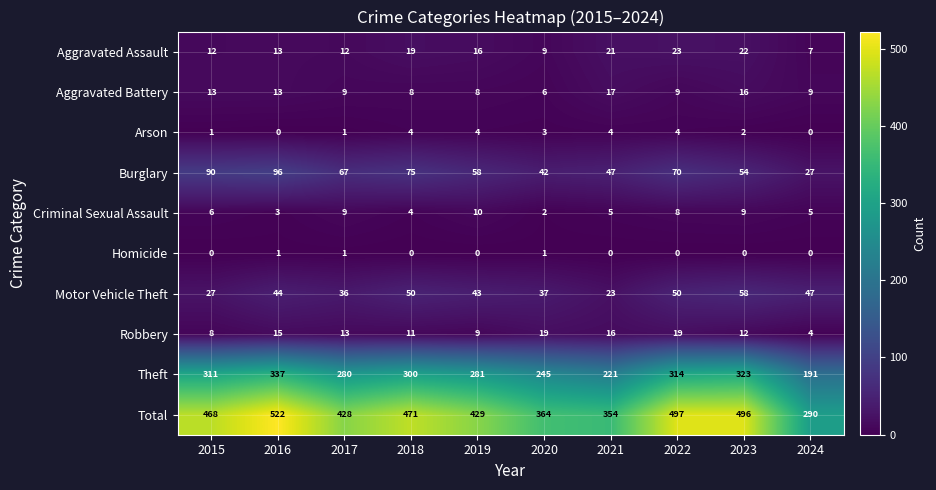

Where does the Theft series first go above 300?

2015